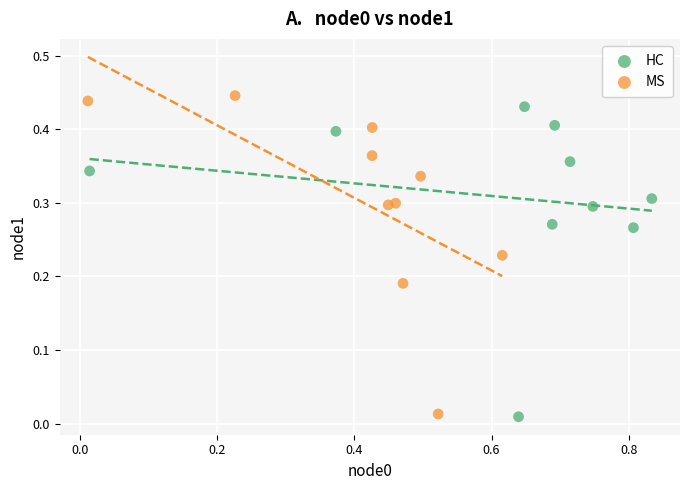

Which series reaches the maximum Y coordinate?

MS